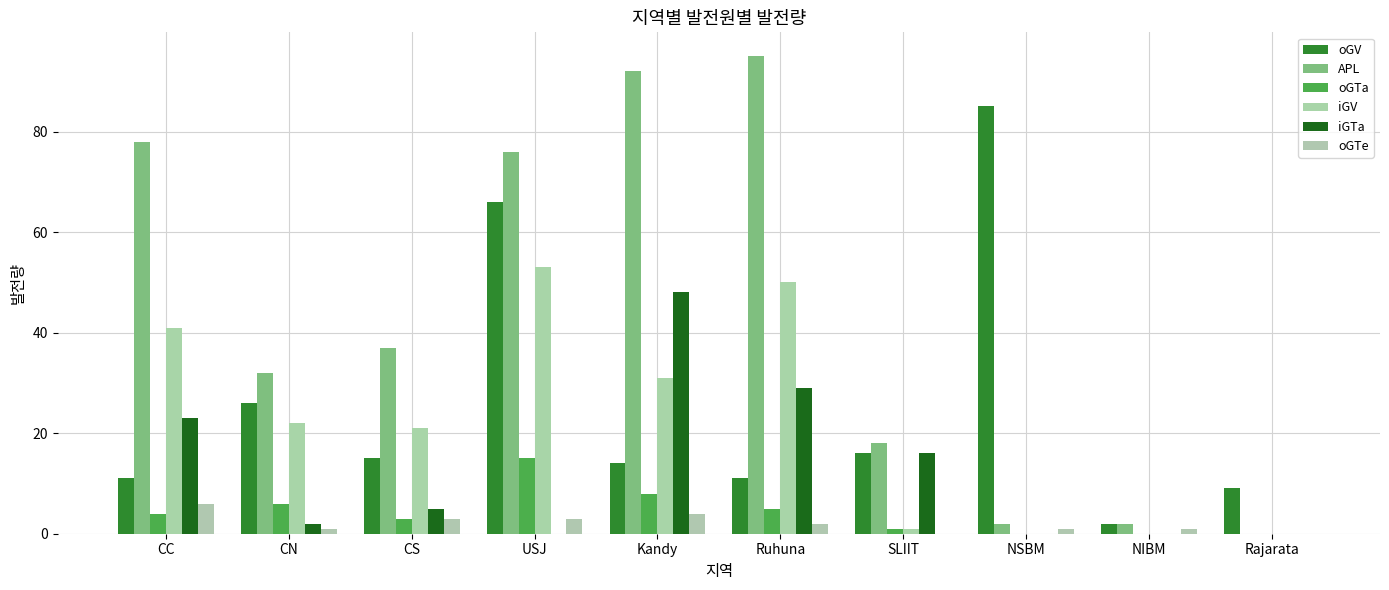

What is the sum of all iGTa values?

123